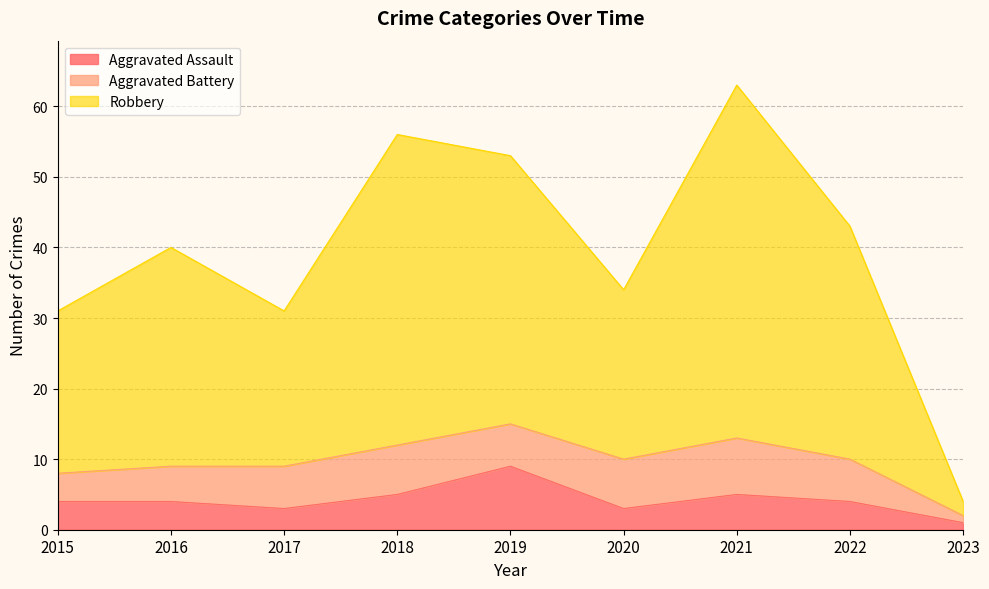

Which has a higher value, 2019 or 2021?

2019